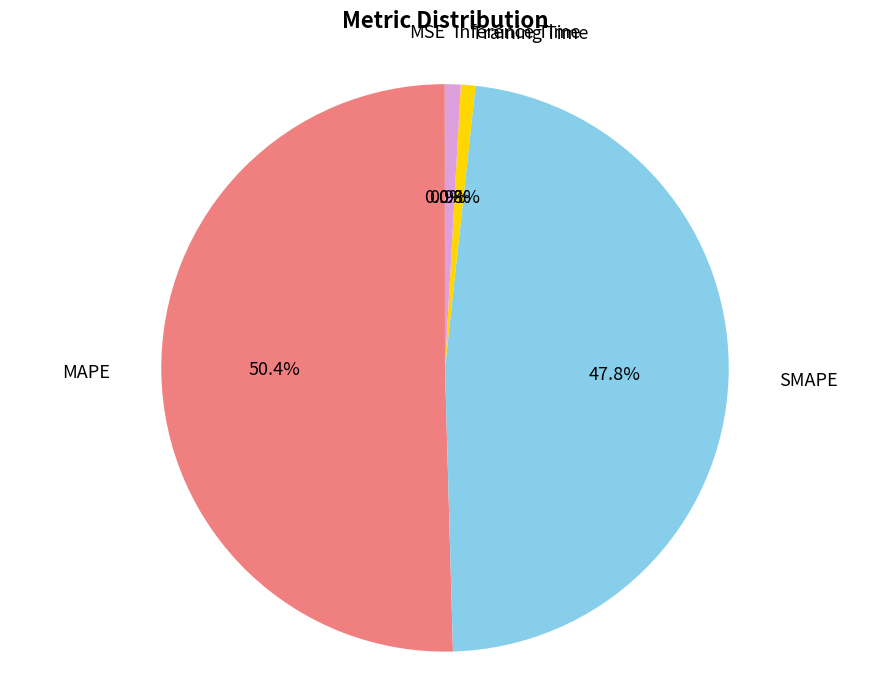

Is there any slice that represents more than half of the pie?

Yes